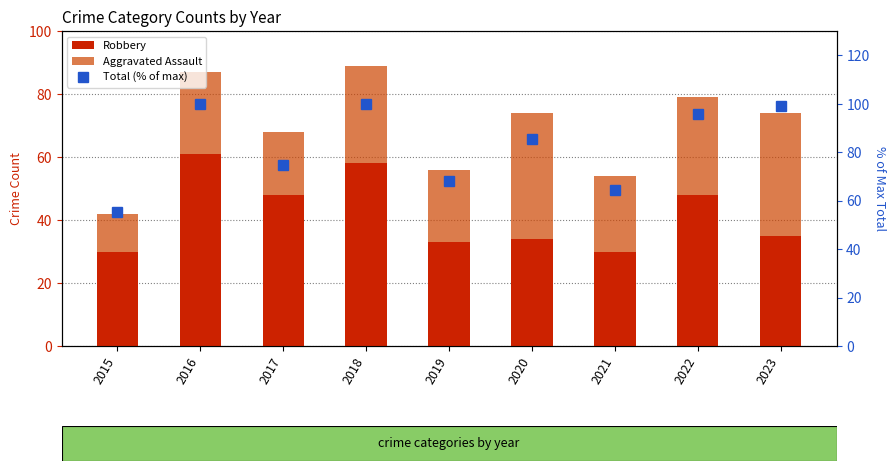

Reading left to right, what are all the values shown in this chart?

Robbery: 30.0	61.0	48.0	58.0	33.0	34.0	30.0	48.0	35.0
Aggravated Assault: 12.0	26.0	20.0	31.0	23.0	40.0	24.0	31.0	39.0
Total (% of max): 55.3	100.0	74.8	100.0	68.3	85.4	64.2	95.9	99.2